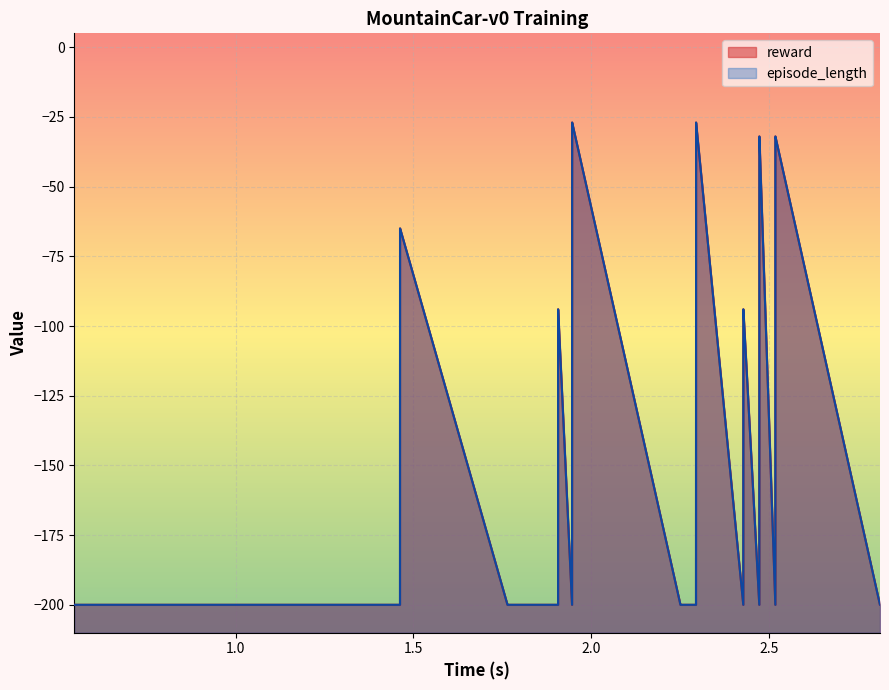

True or false: reward has more than 2 points higher than both neighbors.

False